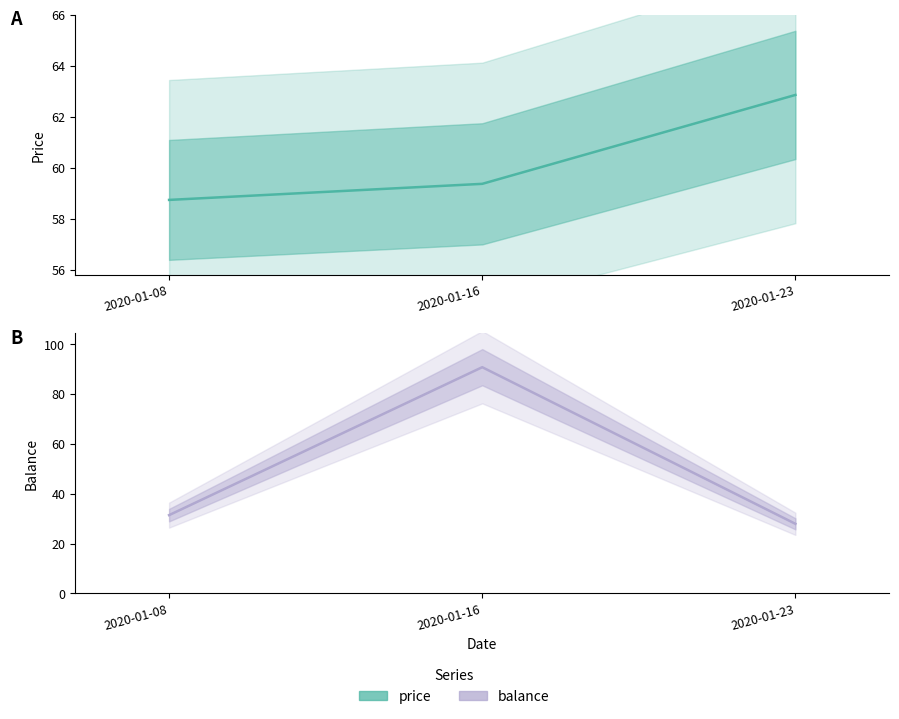

What value does the price series have at 2020-01-08?

58.8